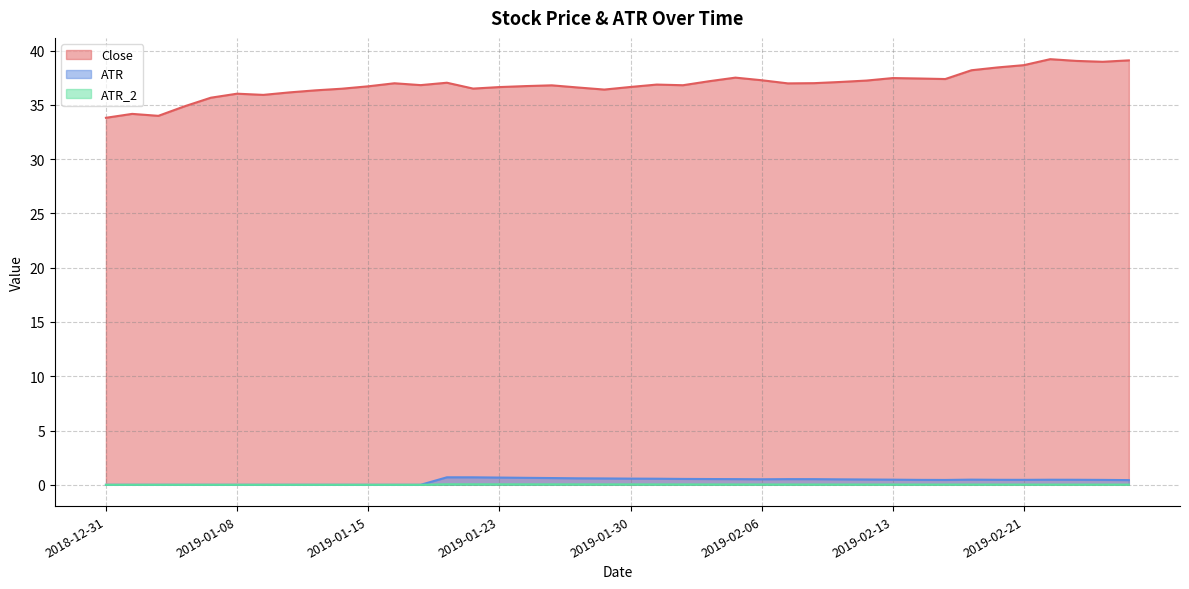

True or false: ATR_2 and Close cross at least once.

False